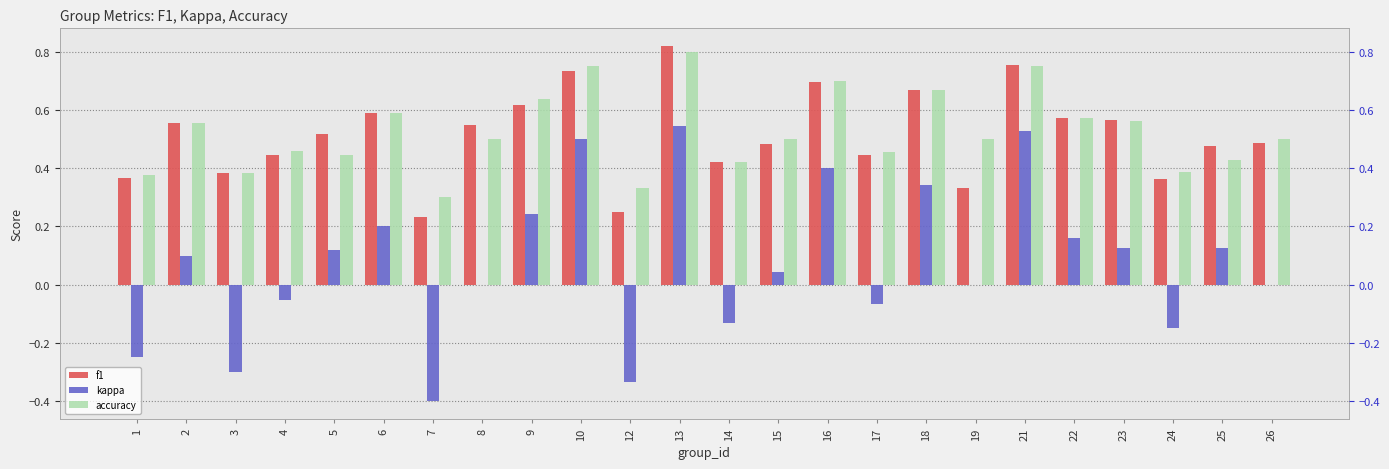

Rank the series at 25 from highest to lowest value.

f1, accuracy, kappa